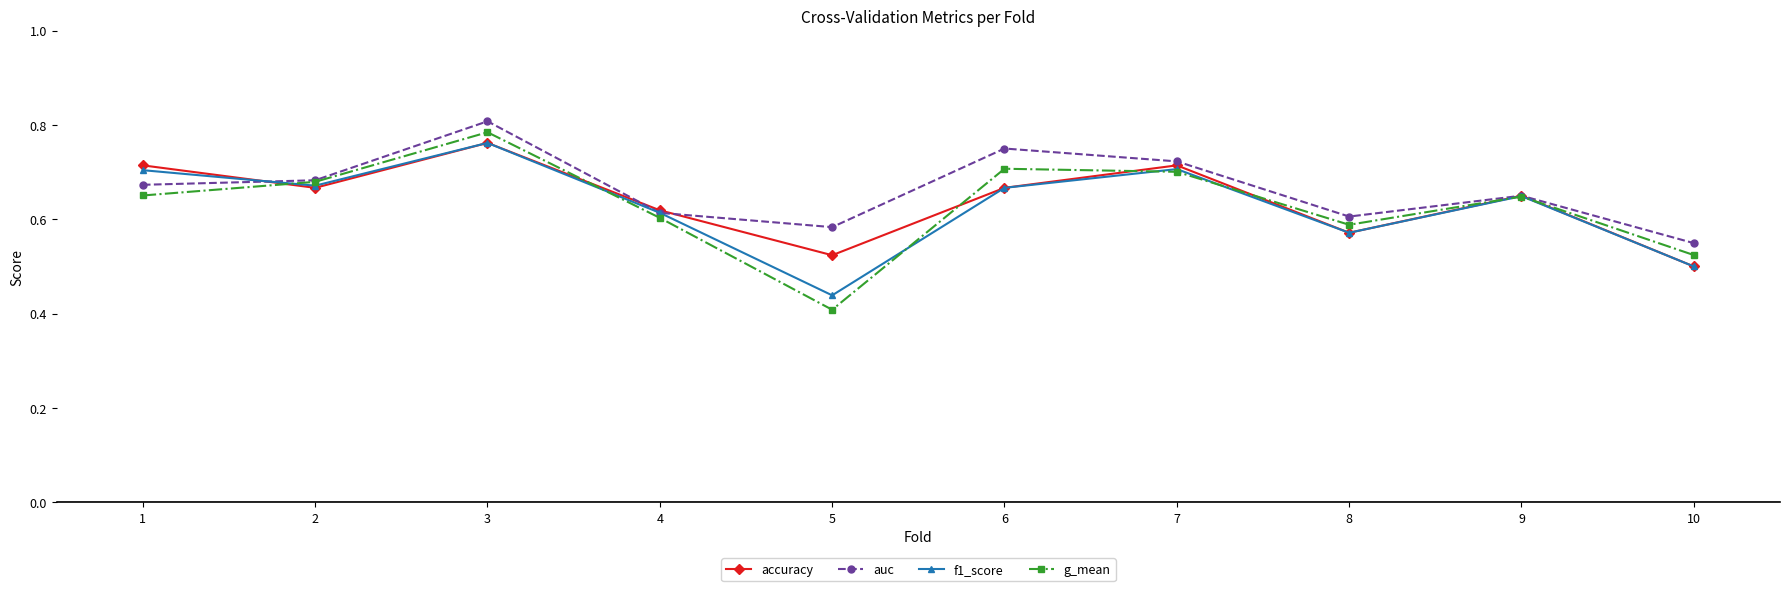

True or false: g_mean has a value of 0.8 at 3.

True